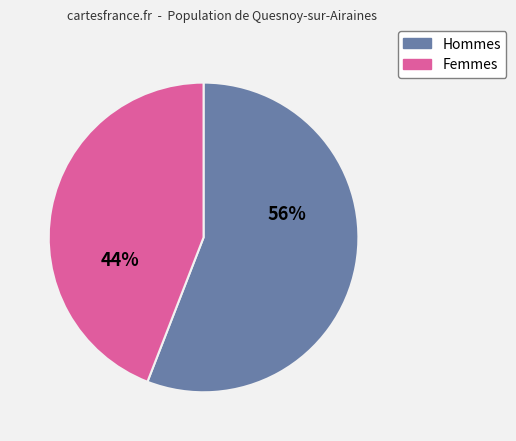

Is there any slice that represents more than half of the pie?

Yes